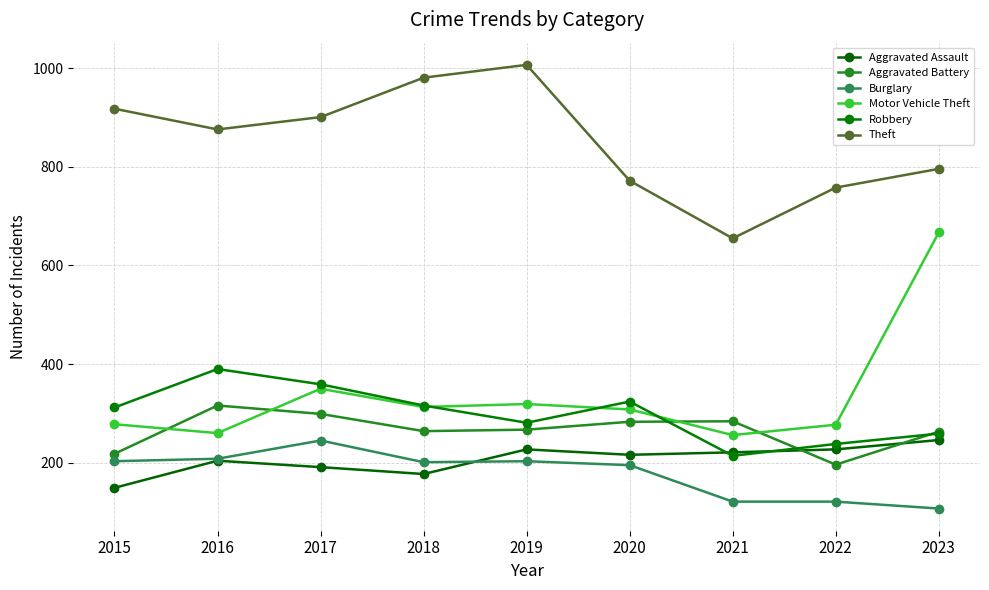

How many intersections are there between Aggravated Battery and Aggravated Assault?

2